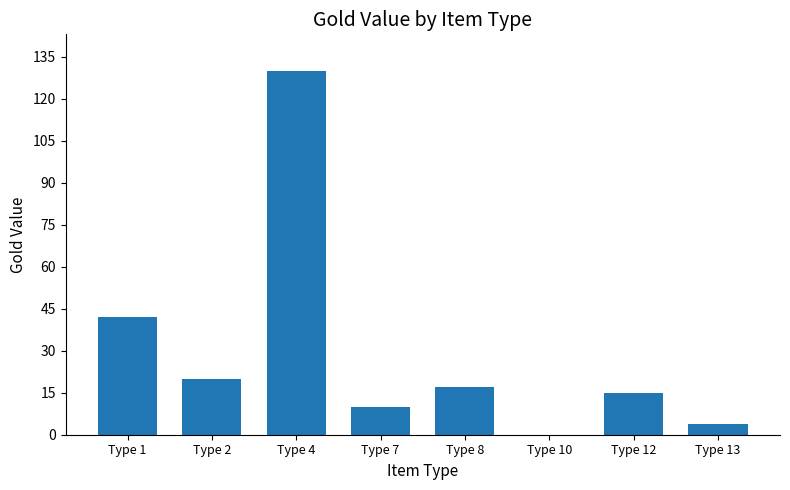

Is it true that the value at Type 7 is 10?

True